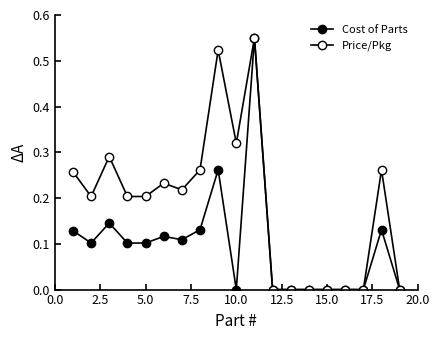

Which series has the largest total across all categories?

Price/Pkg